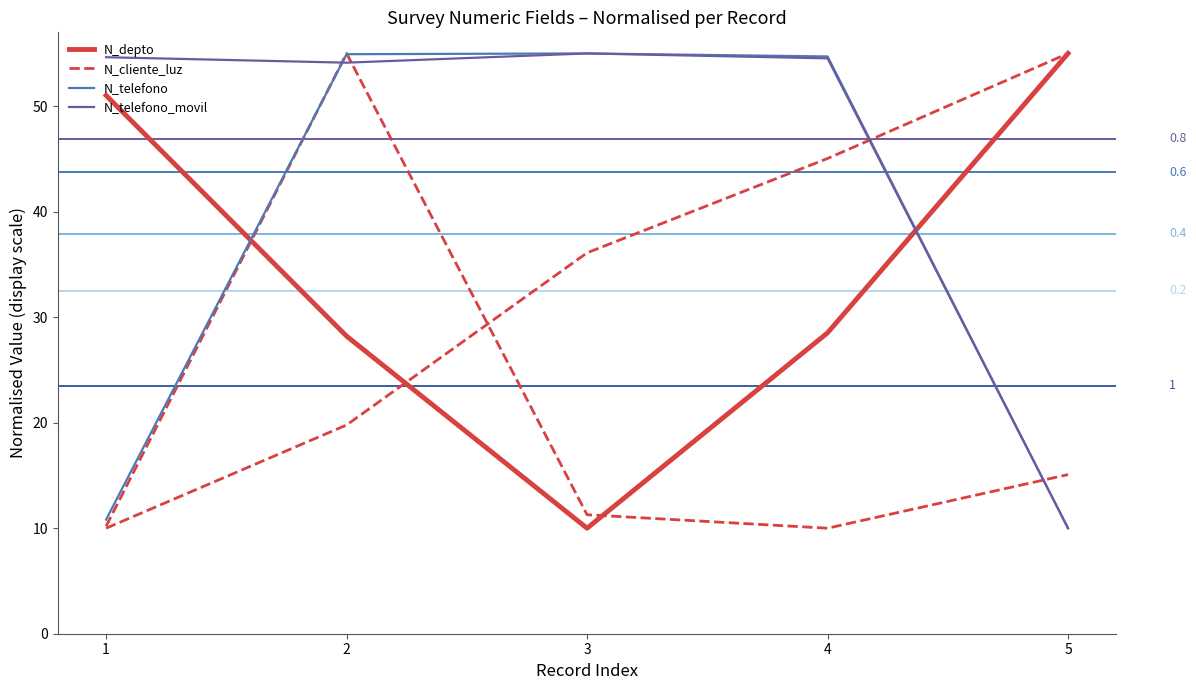

Where is N_telefono nearest to the value 32?

1